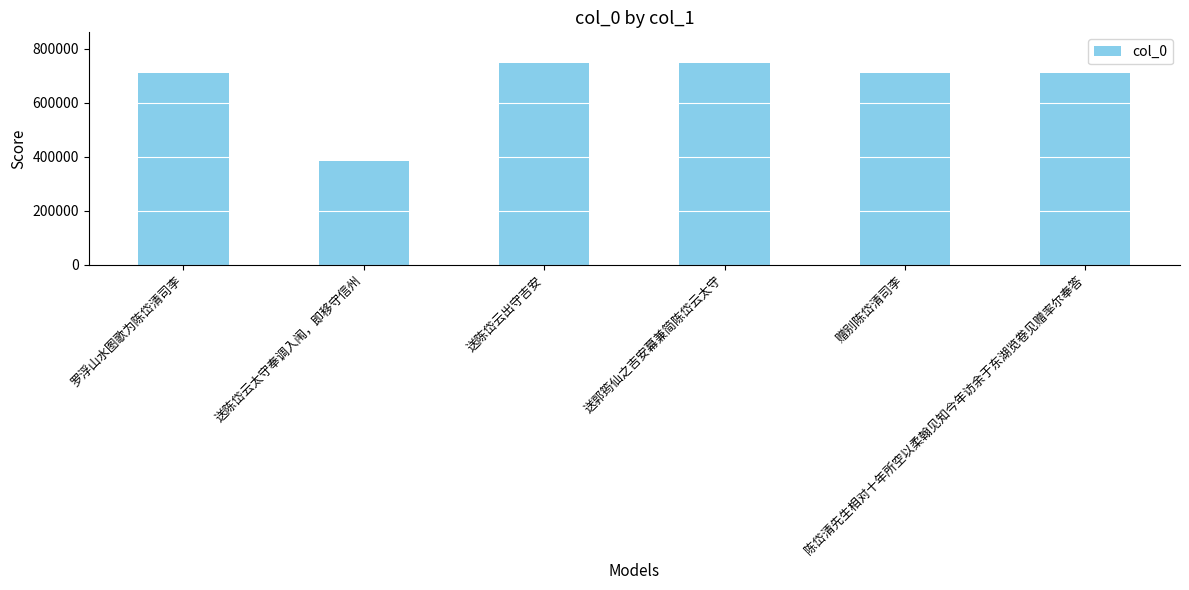

Approximately how many times larger is the value at 送陈岱云出守吉安 compared to 送陈岱云太守奉调入闱，即移守信州?

1.9